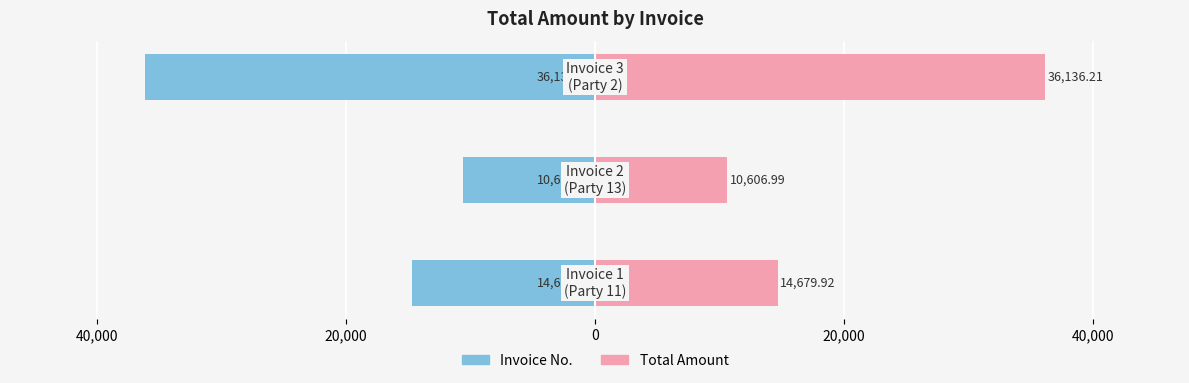

Reading right to left, extract all data points from this chart.

Left (Invoice No.): -36136.2	-10607.0	-14679.9
Right (Total Amount): 36136.2	10607.0	14679.9